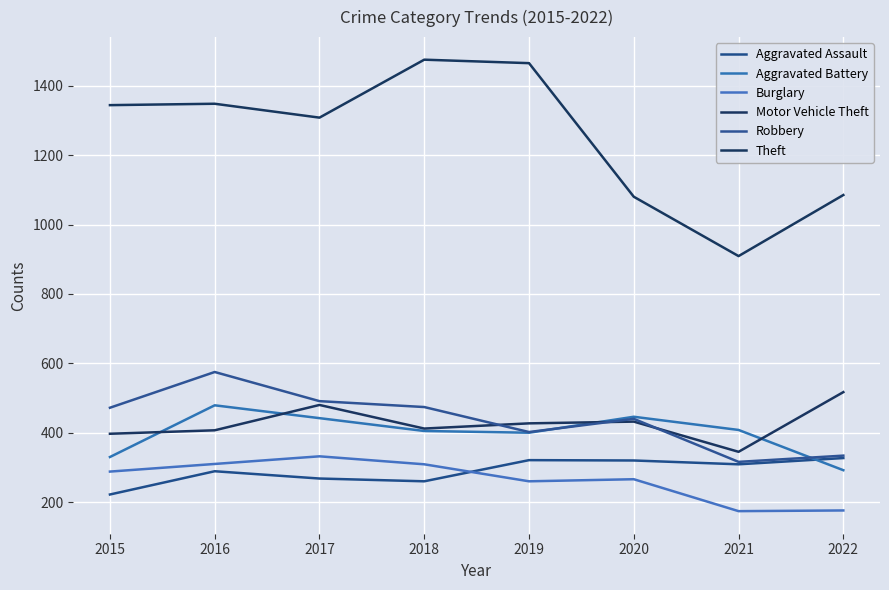

How many lines are shown in the chart?

6